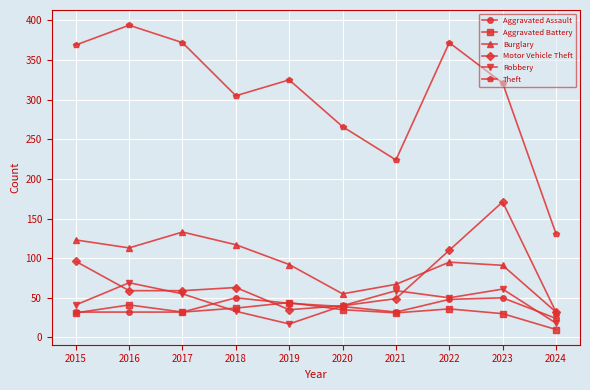

What is the difference between the Aggravated Battery values at 2020 and 2019?

9